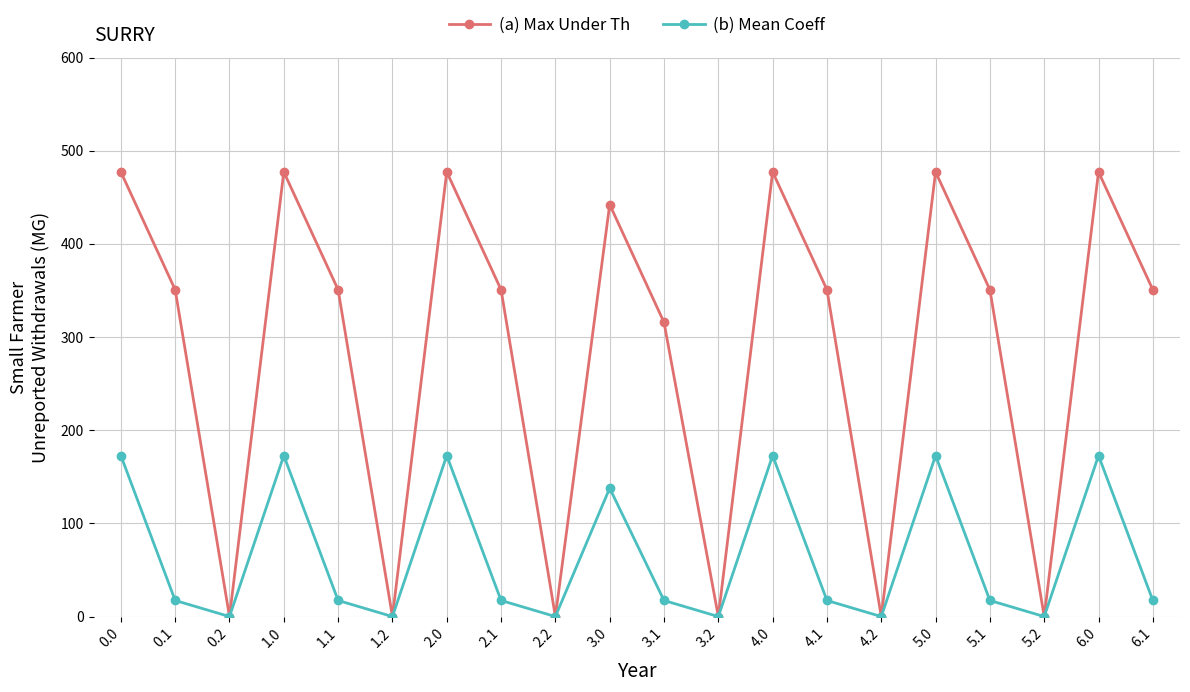

True or false: (b) Mean Coeff has more than 1 points higher than both neighbors.

True